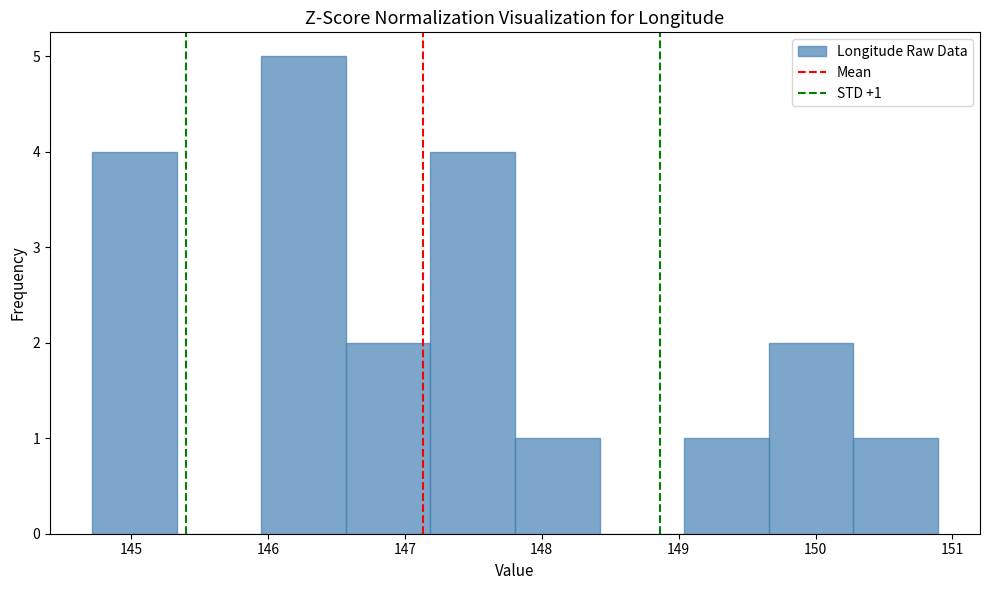

Over which range of the x-axis is the bar tallest?

146.0 to 146.6